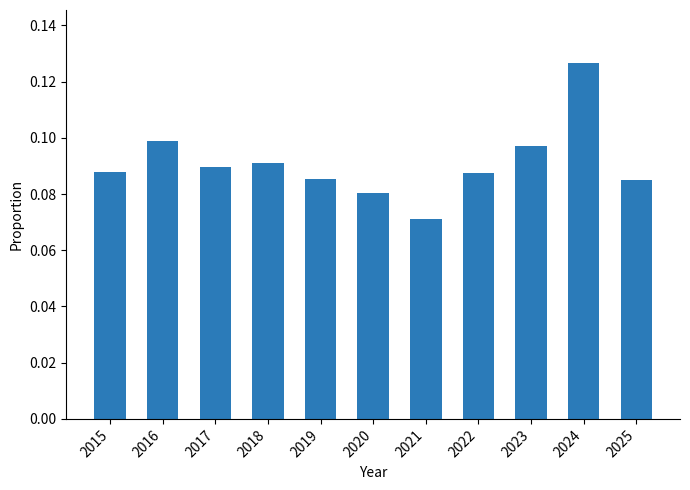

What is the sum of all values?

1.0